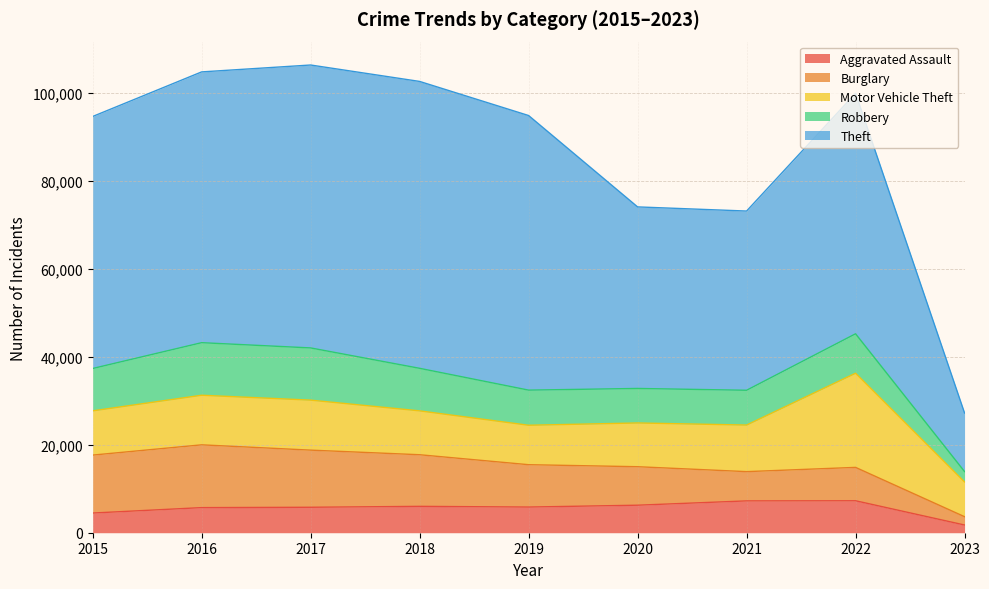

What is the value of the Aggravated Assault point at the 2nd from the left?

5712